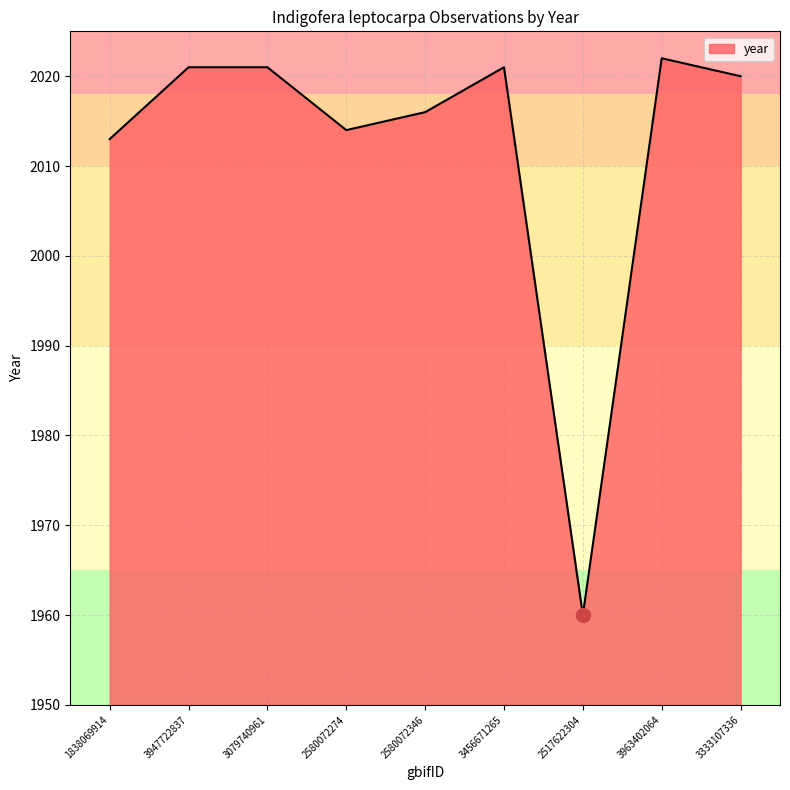

True or false: the data shows 2016 at 2580072346.

True